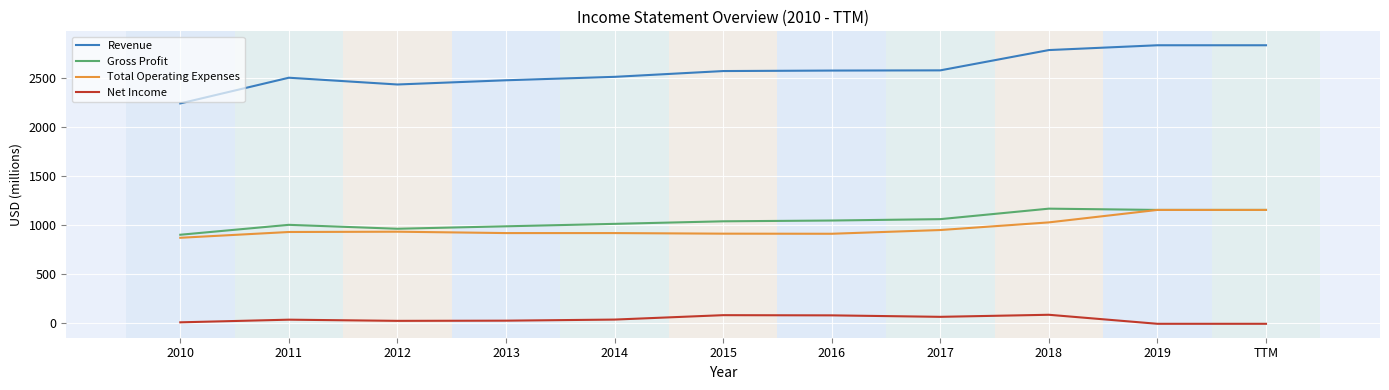

True or false: Net Income and Revenue cross at least once.

False